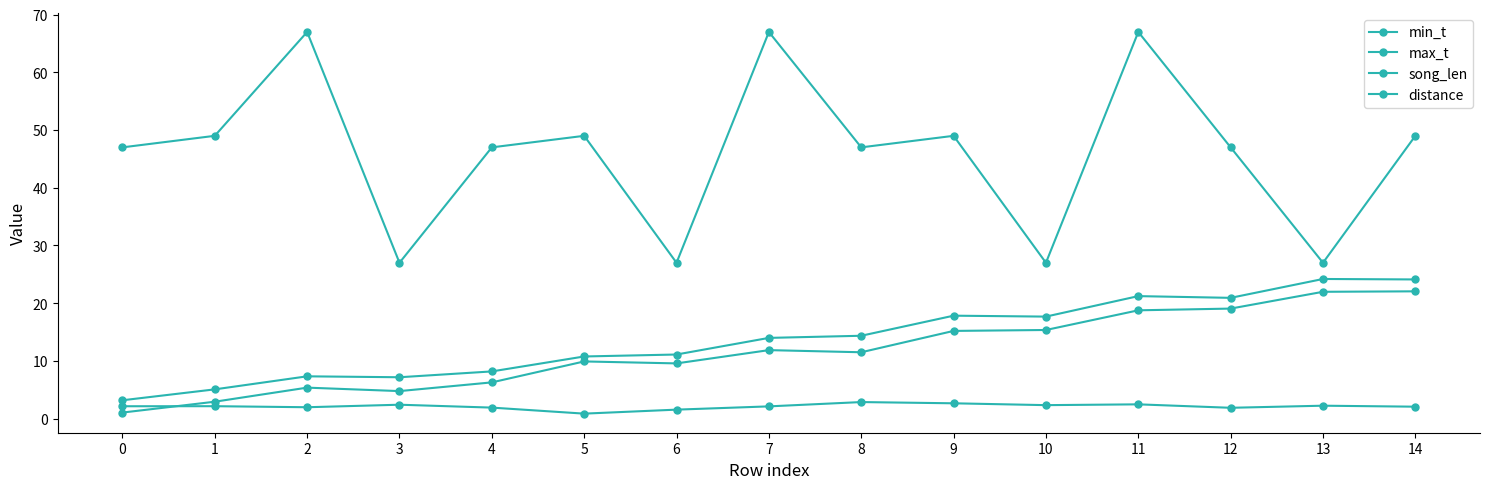

Read the song_len value at 6.

1.5